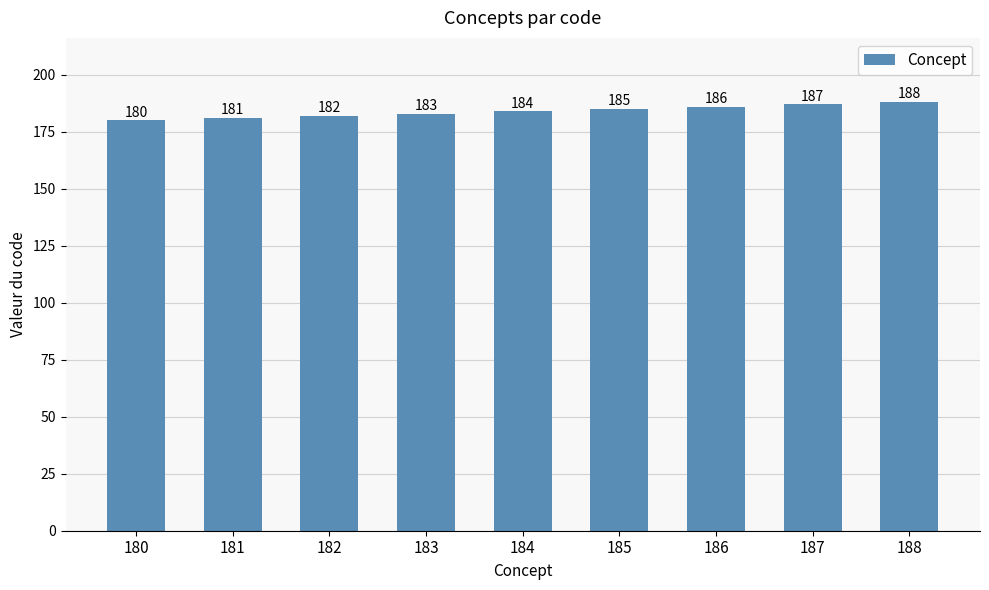

Reading left to right, extract all data points from this chart.

180=180	181=181	182=182	183=183	184=184	185=185	186=186	187=187	188=188